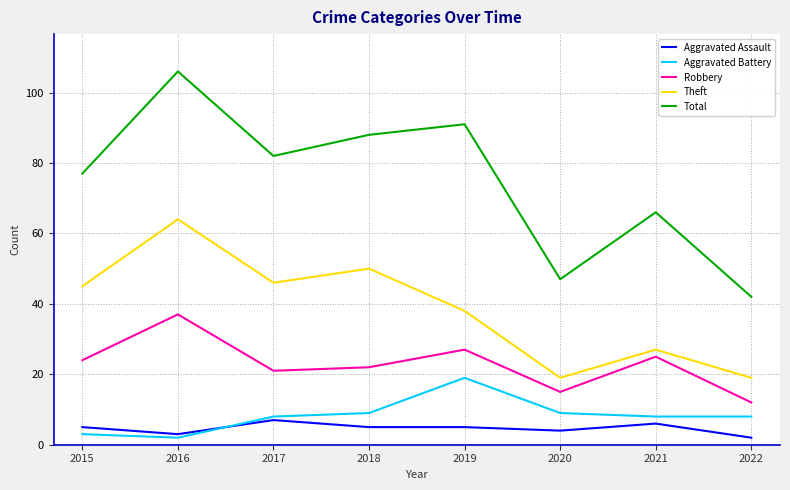

Reading right to left, list all the values displayed in this chart.

Aggravated Assault: 2	6	4	5	5	7	3	5
Aggravated Battery: 8	8	9	19	9	8	2	3
Robbery: 12	25	15	27	22	21	37	24
Theft: 19	27	19	38	50	46	64	45
Total: 42	66	47	91	88	82	106	77